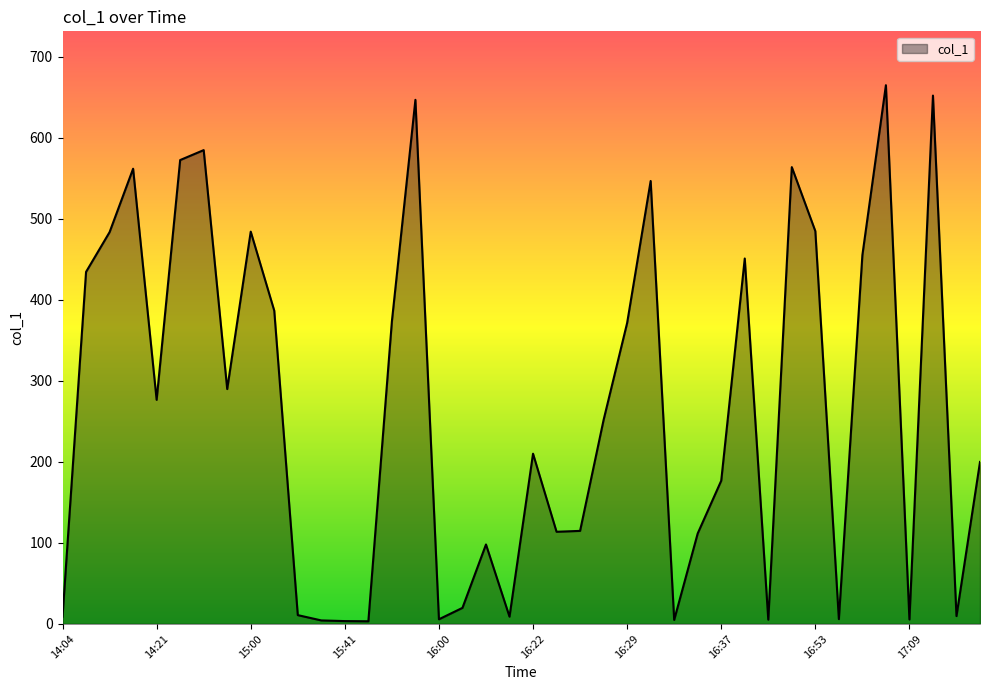

What is the maximum value shown in the chart?

664.9